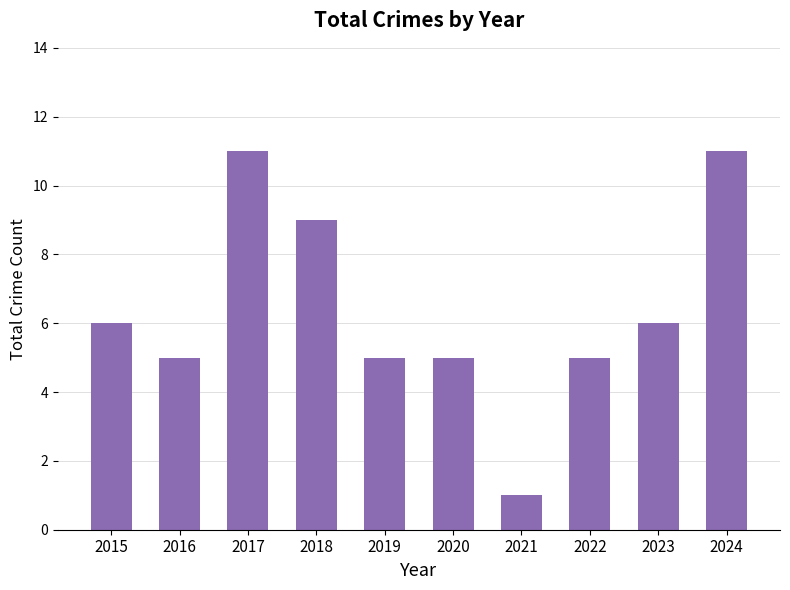

Does the chart contain stacked bars?

No